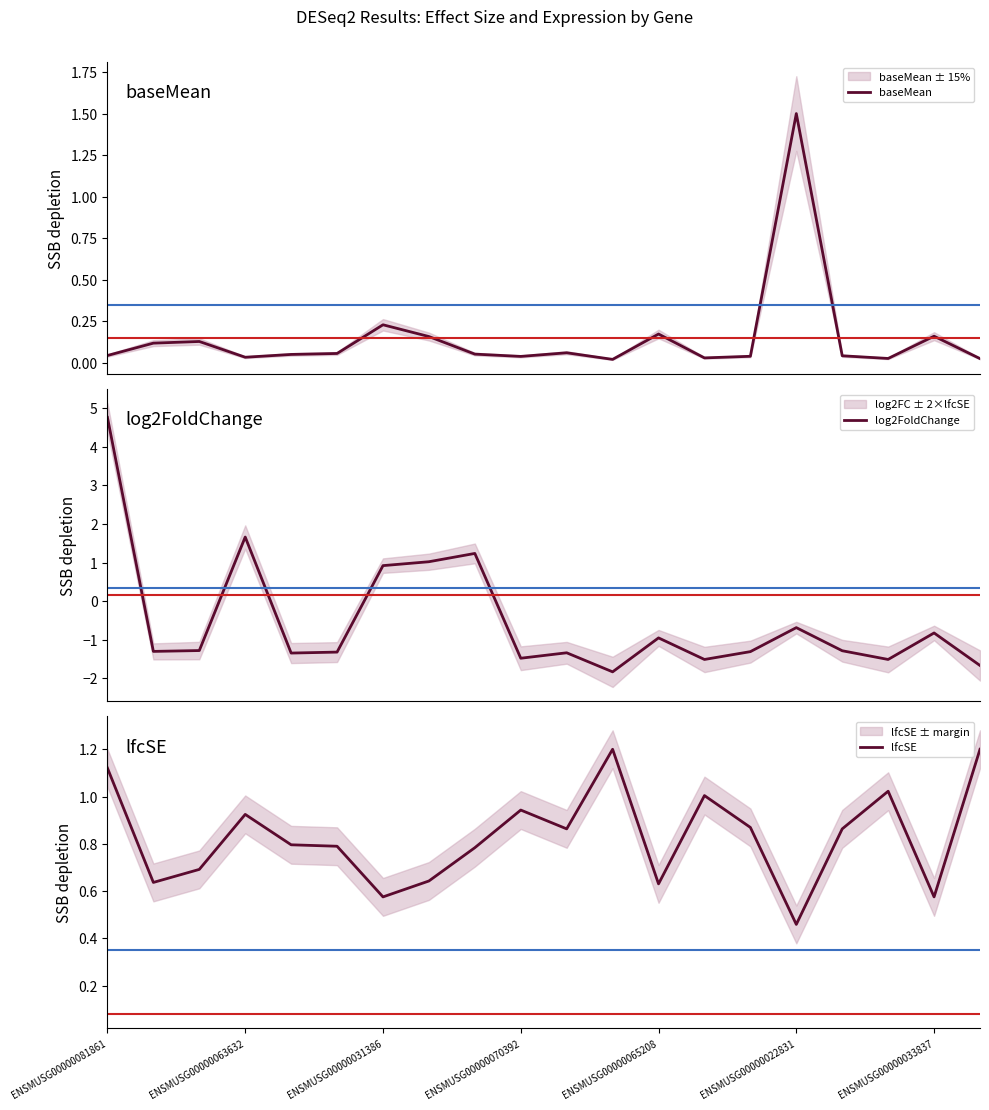

What are all the series names shown in the legend?

baseMean, log2FoldChange, lfcSE